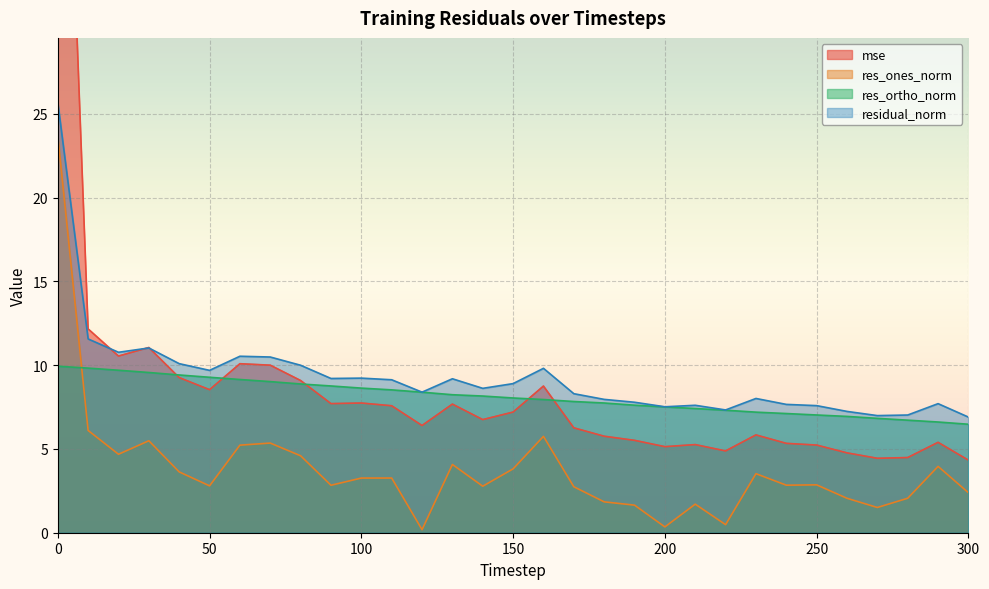

The value of res_ones_norm at 210 is 2.9. True or false?

False